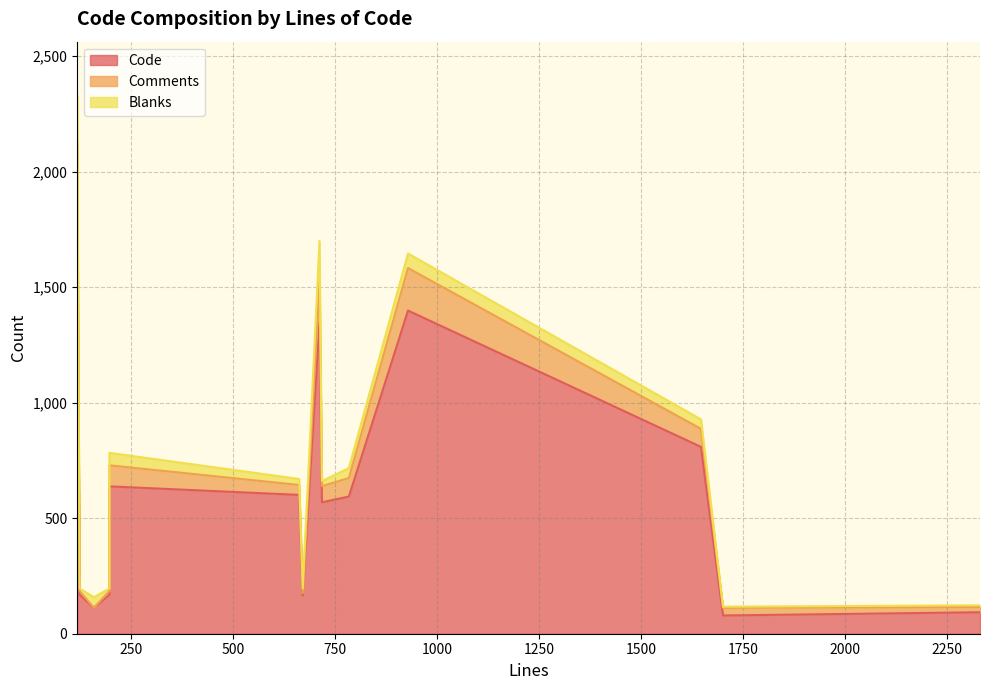

What value does the Blanks series have at 670, to the nearest 10?

20